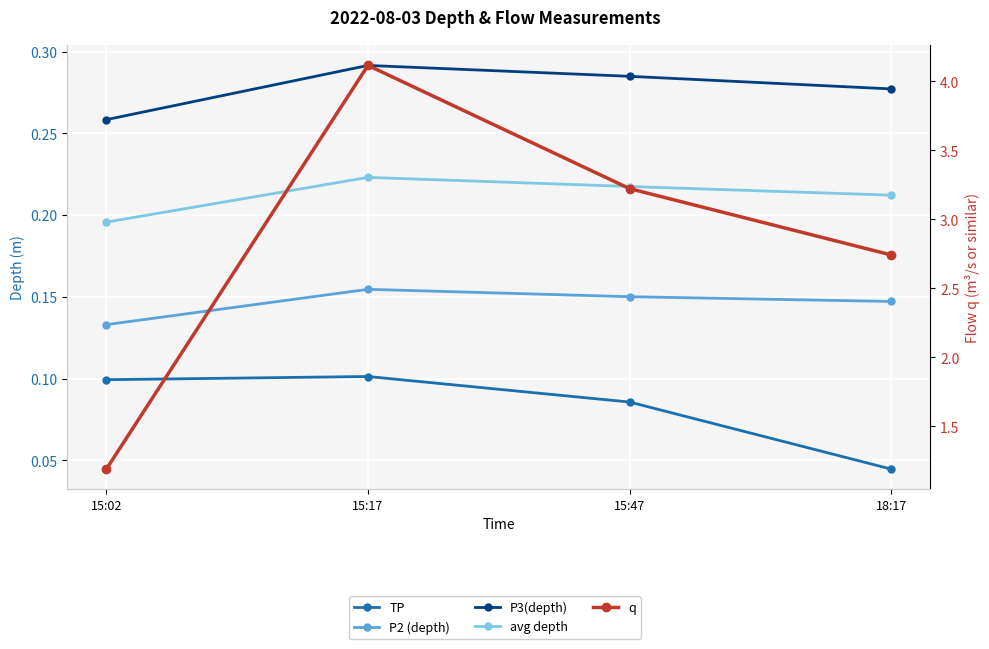

Is the value of P3(depth) at 15:02 greater than the value of TP at 15:17?

Yes